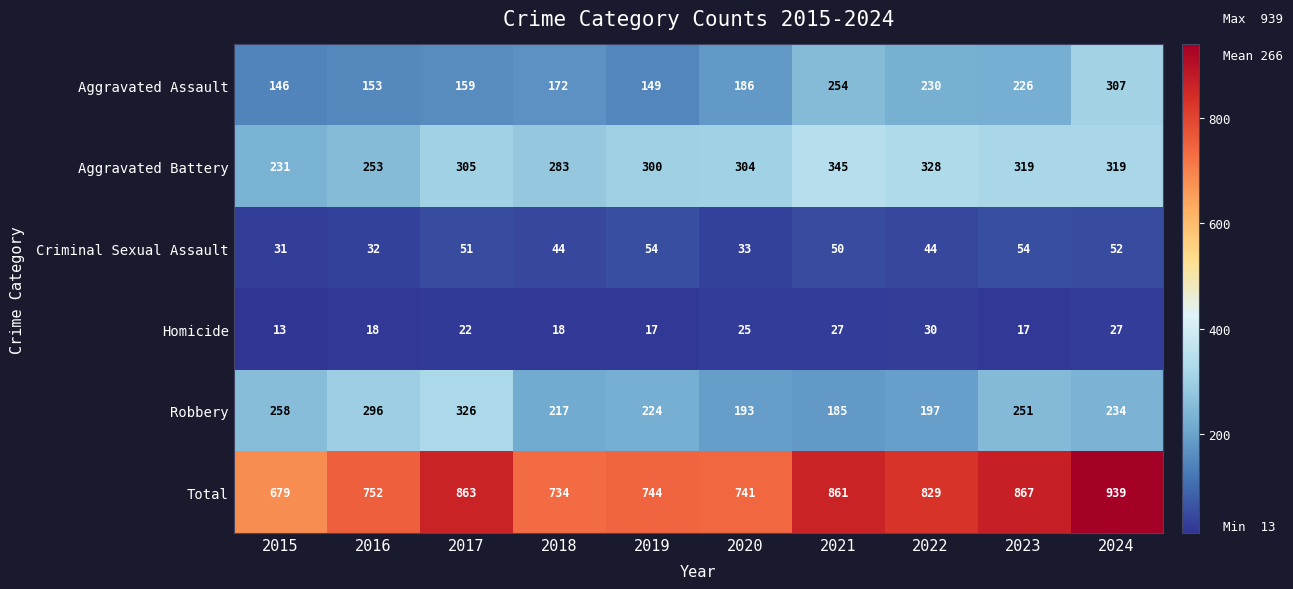

At 2018, list the series in order from largest to smallest.

Total, Aggravated Battery, Robbery, Aggravated Assault, Criminal Sexual Assault, Homicide